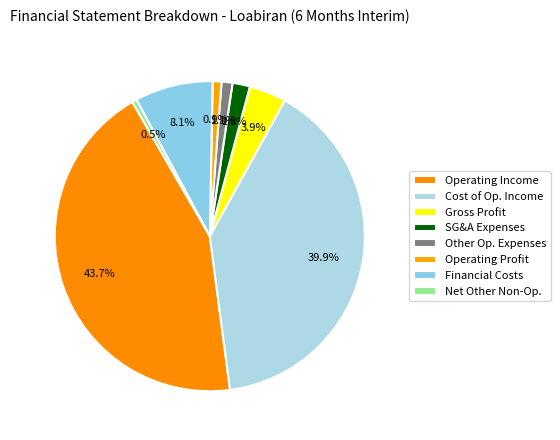

How many slices are in this pie chart?

8